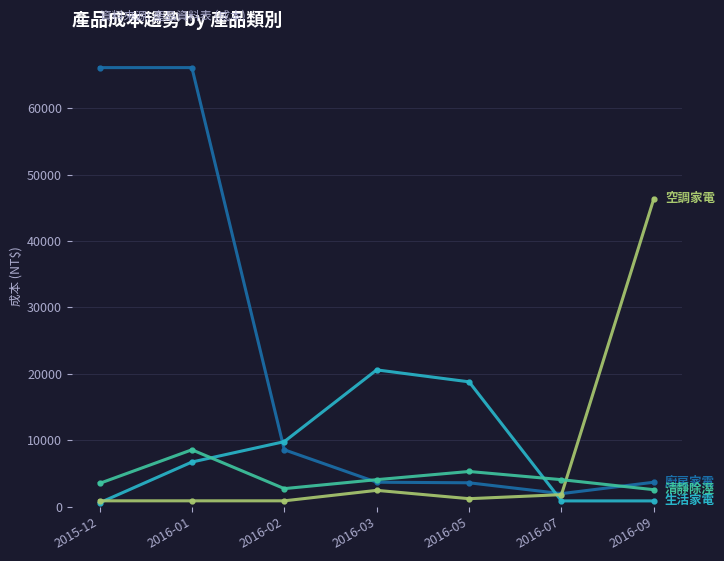

At which category is the sum across all series the highest?

2016-01